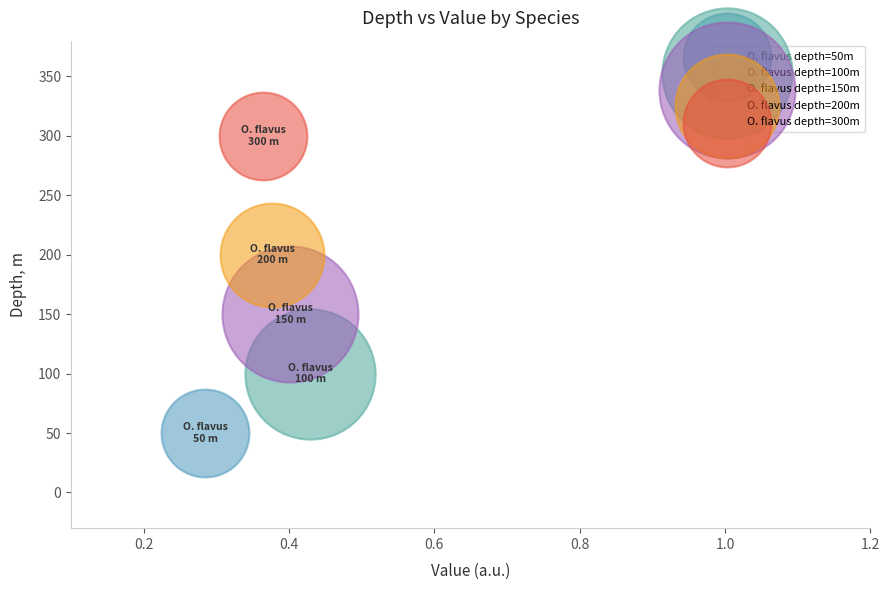

What are all the series names shown in the legend?

O. flavus depth=50m, O. flavus depth=100m, O. flavus depth=150m, O. flavus depth=200m, O. flavus depth=300m